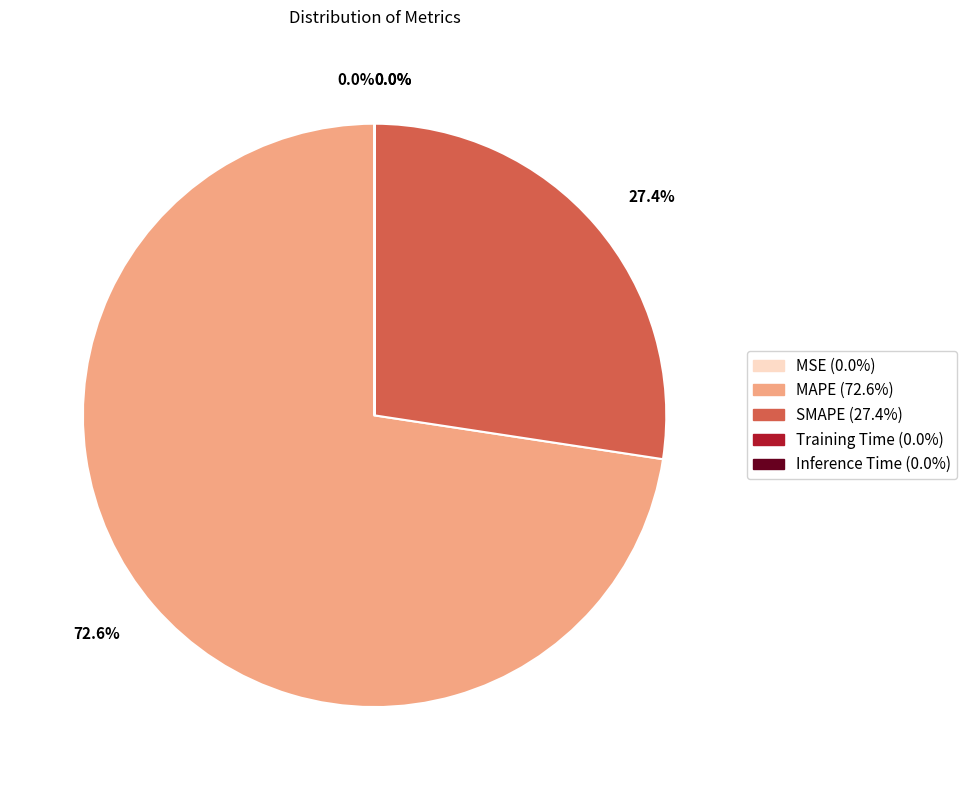

What percentage is the MAPE slice, to the nearest percent?

73%